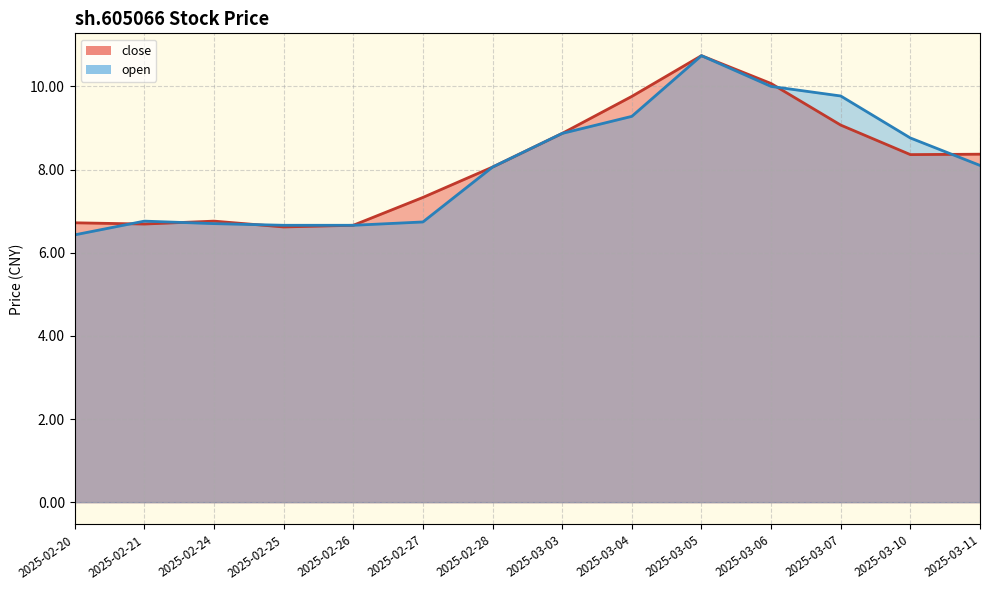

Where is the first local maximum for open?

2025-02-21